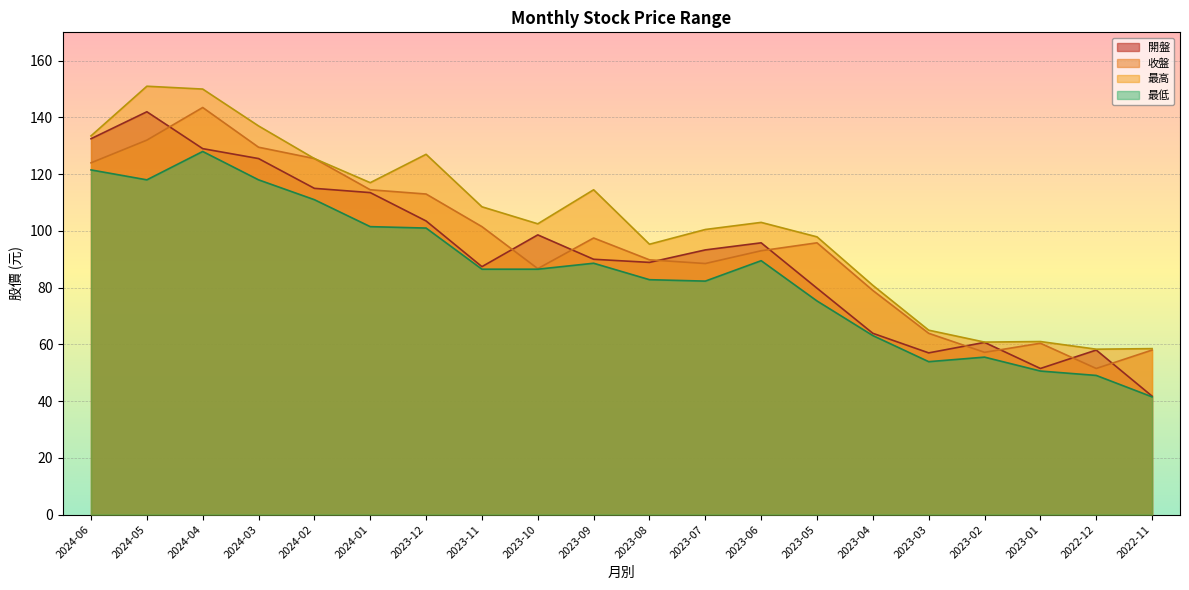

True or false: 收盤 and 最低 intersect in this chart.

False